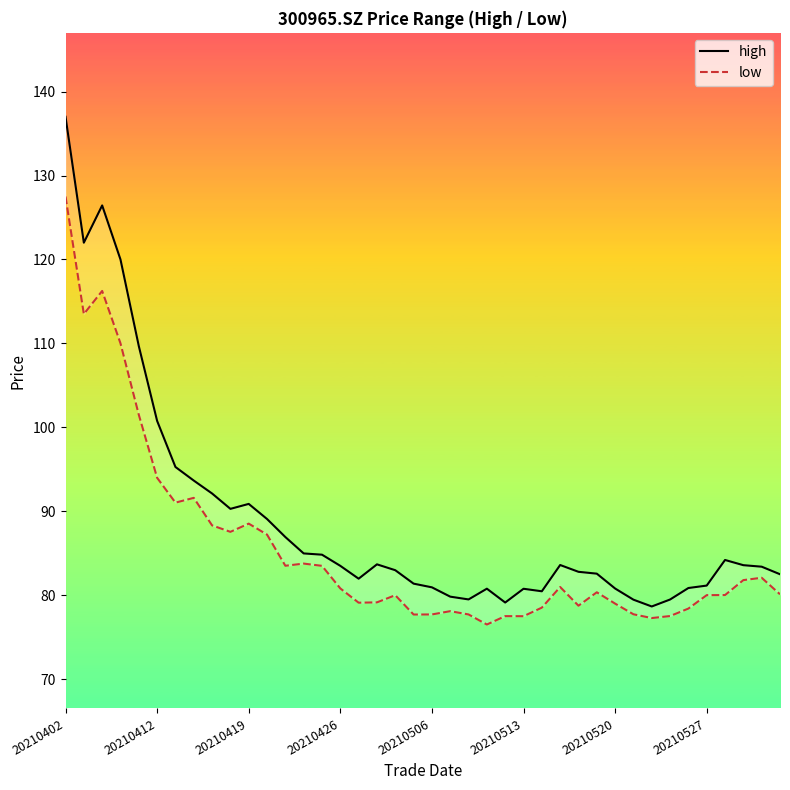

What is the highest value of the high series?

137.0